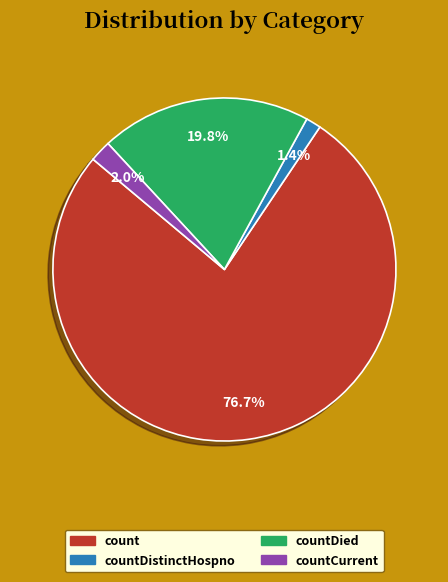

Does any single category account for the majority?

Yes